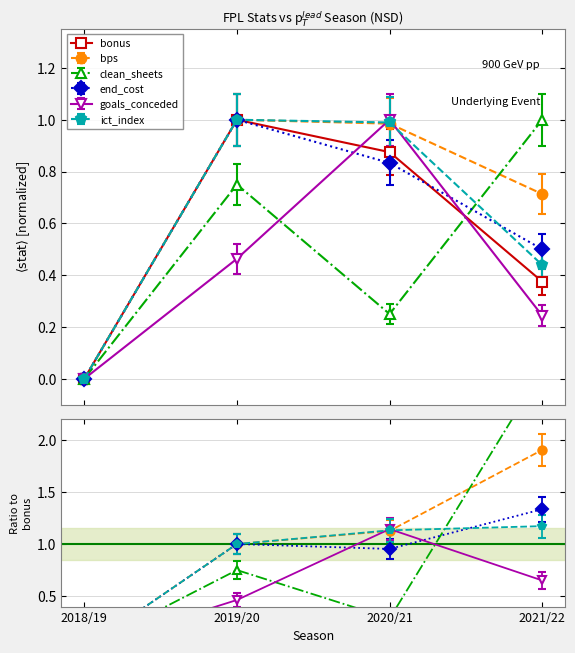

How many data points in end_cost are above 0?

3